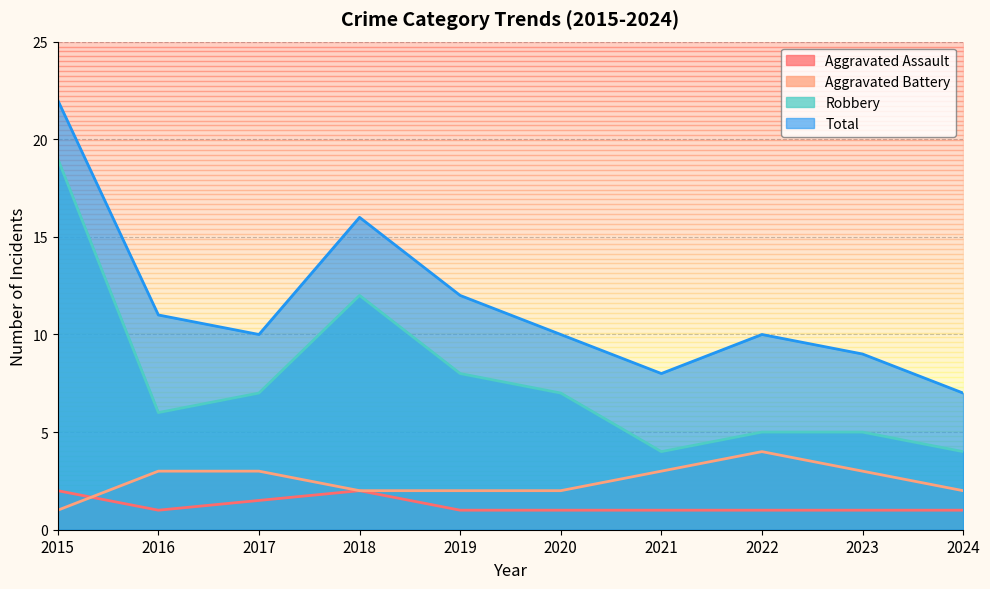

The value of Robbery at 2016 is 6. True or false?

True